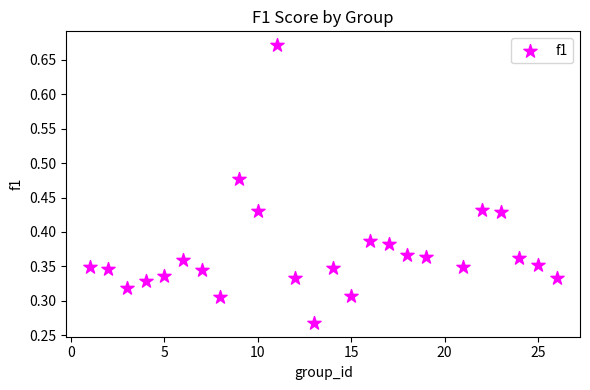

How many points are shown in the scatter plot?

25